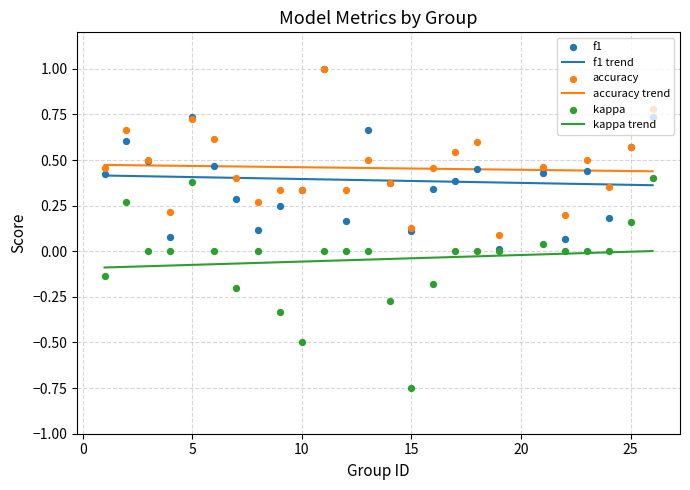

True or false: kappa trend and f1 trend intersect in this chart.

False